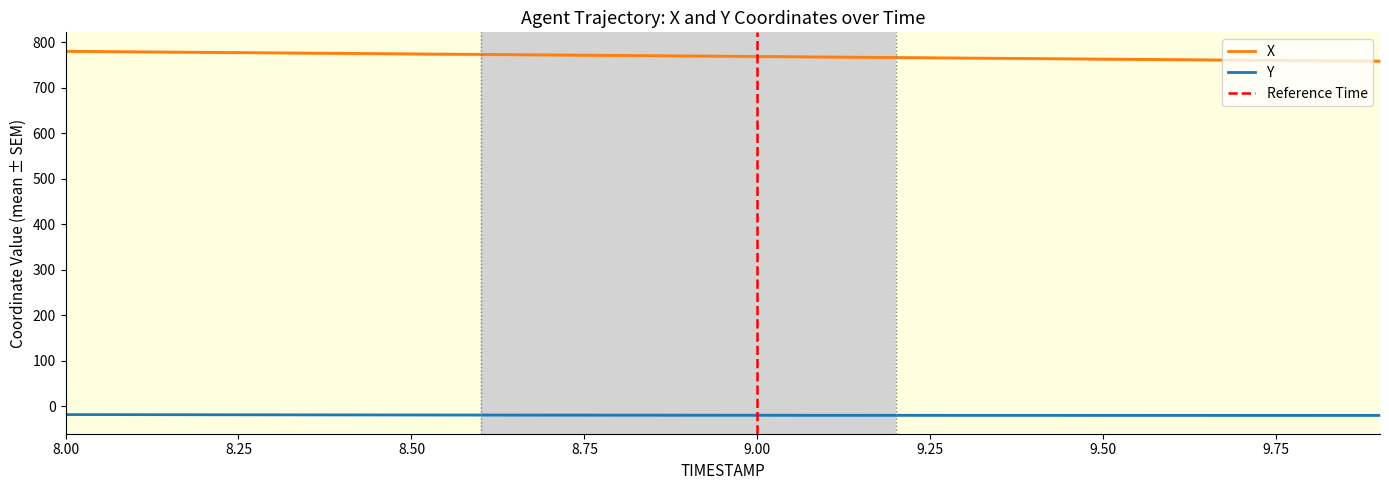

True or false: Y and X cross at least once.

False